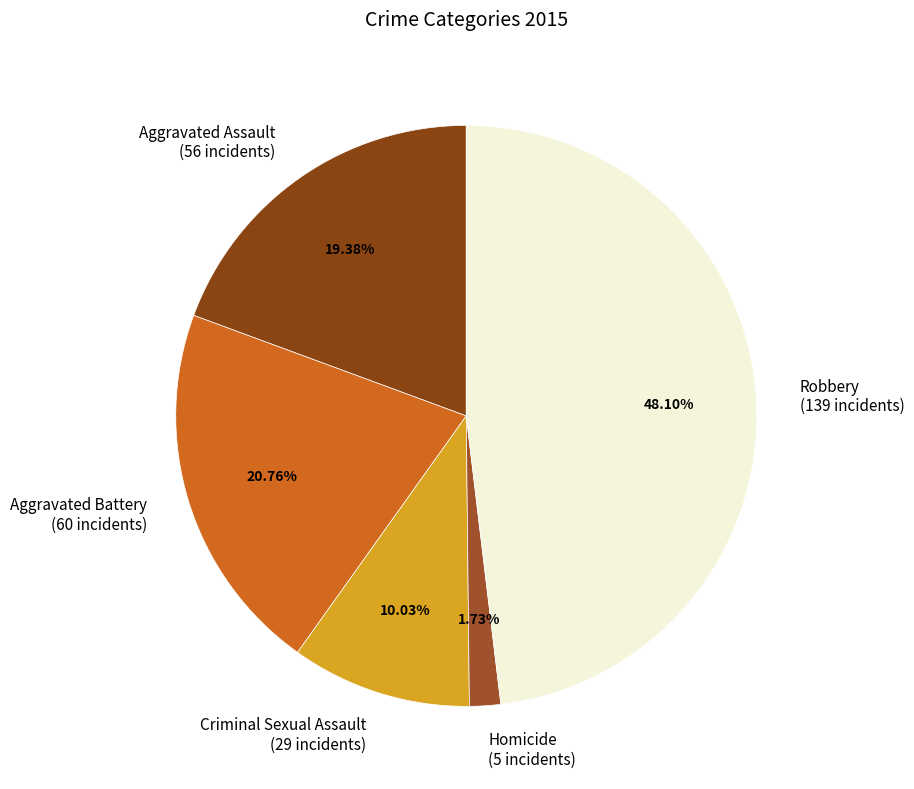

The Aggravated Battery slice represents 21% of the pie. True or false?

True